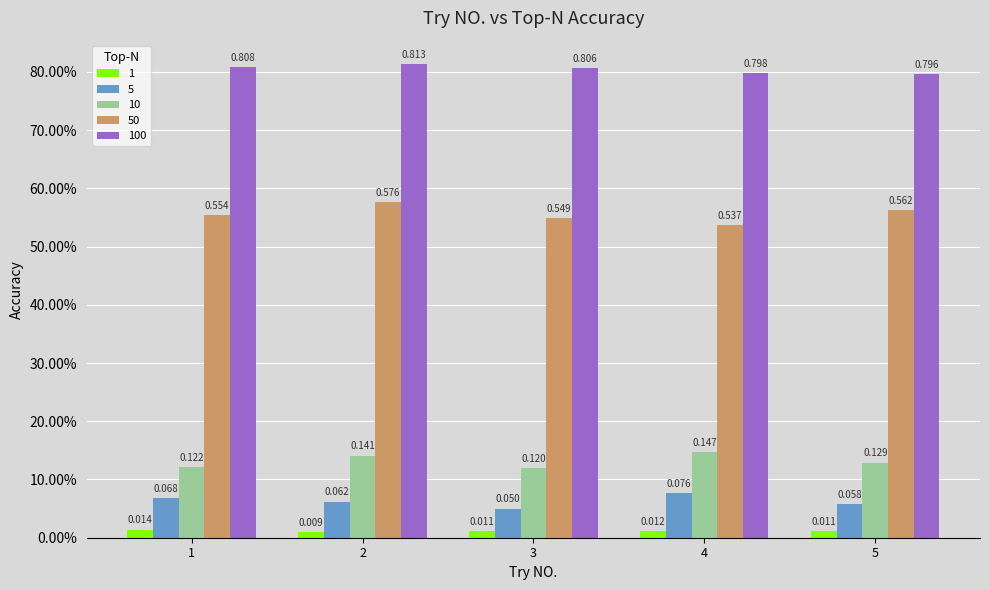

What are all the series names shown in the legend?

1, 5, 10, 50, 100